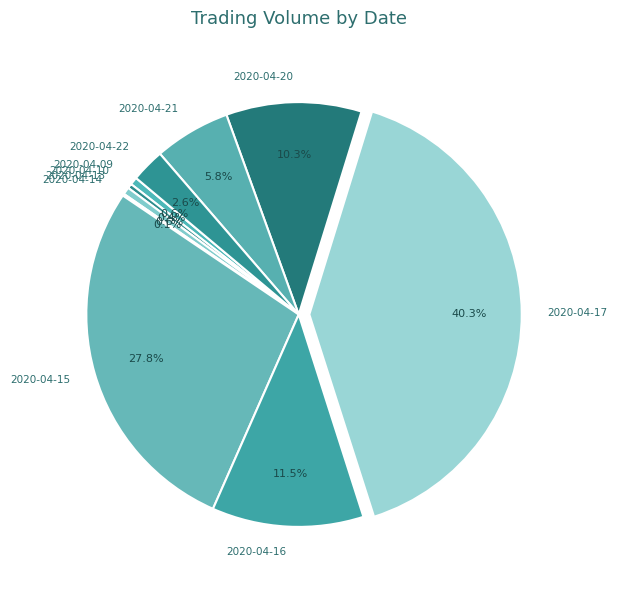

Is there a majority slice in this chart?

No